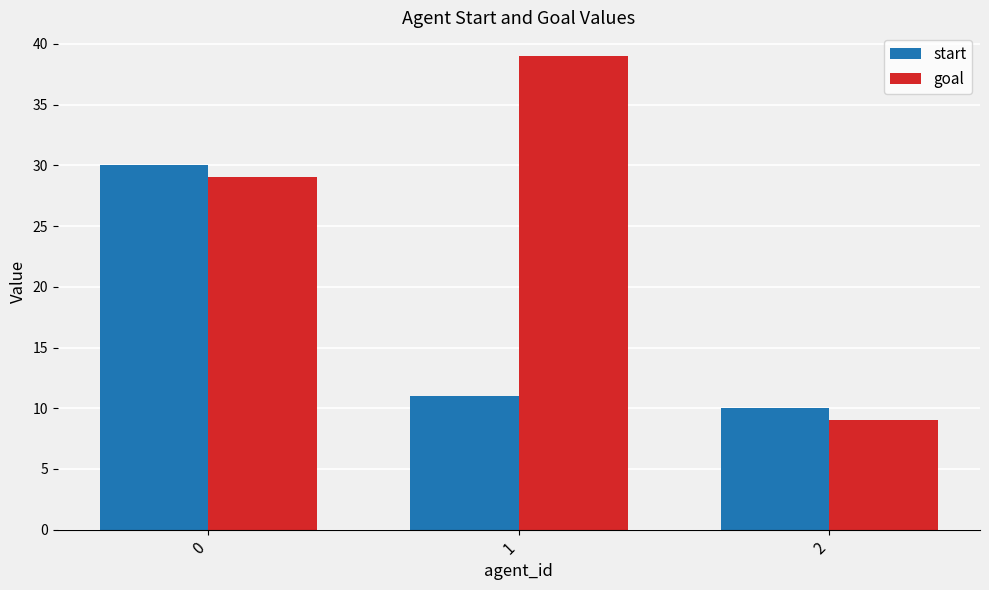

What is the average value of the start series?

17